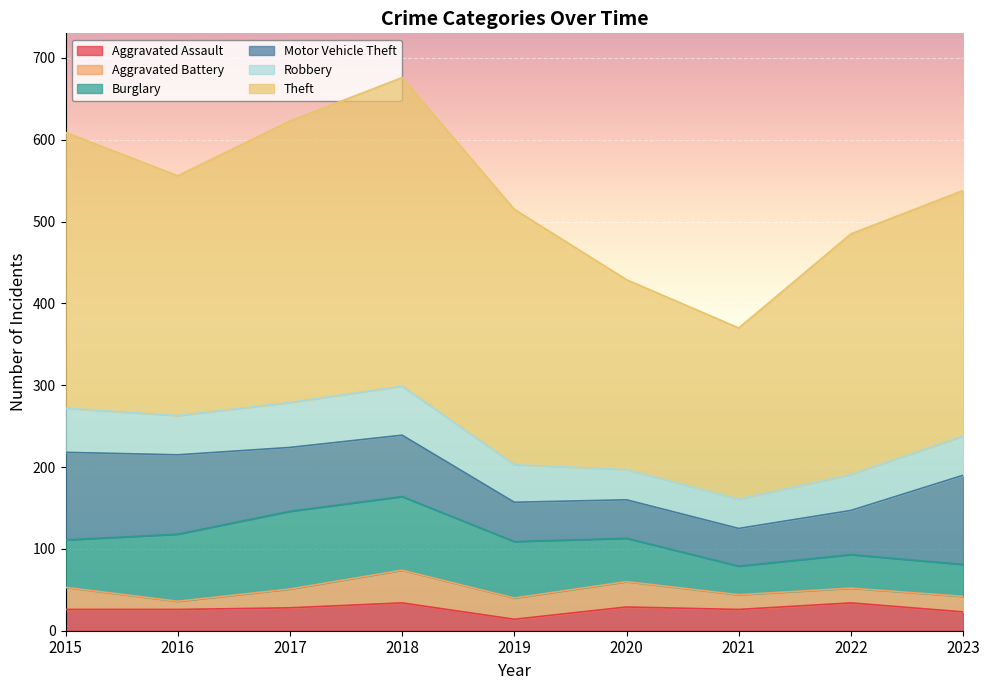

True or false: Burglary and Theft cross at least once.

False